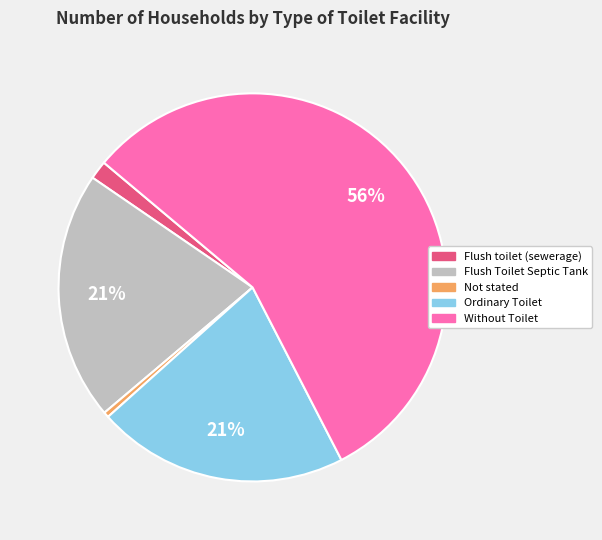

What percentage is the Flush Toilet Septic Tank slice, to the nearest percent?

21%